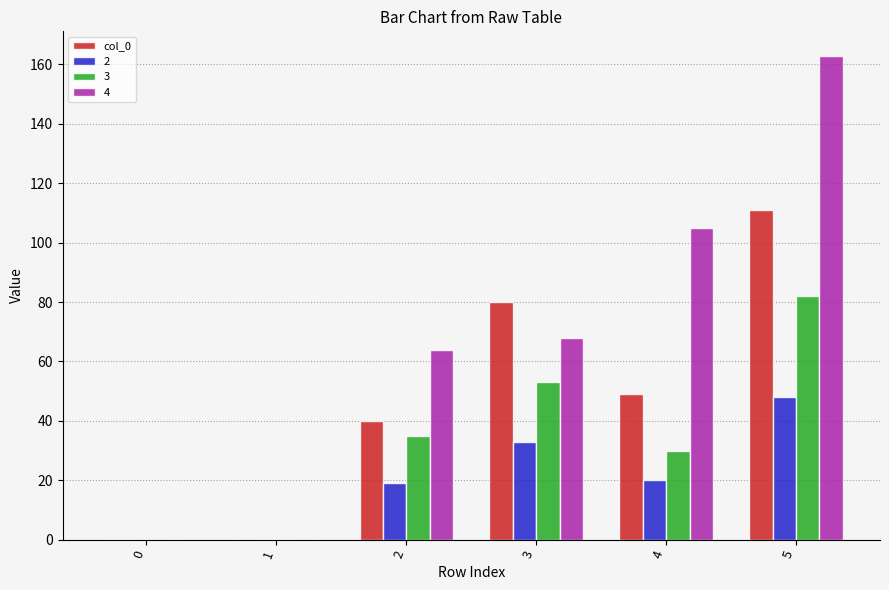

What is the sum of all 2 values?

120